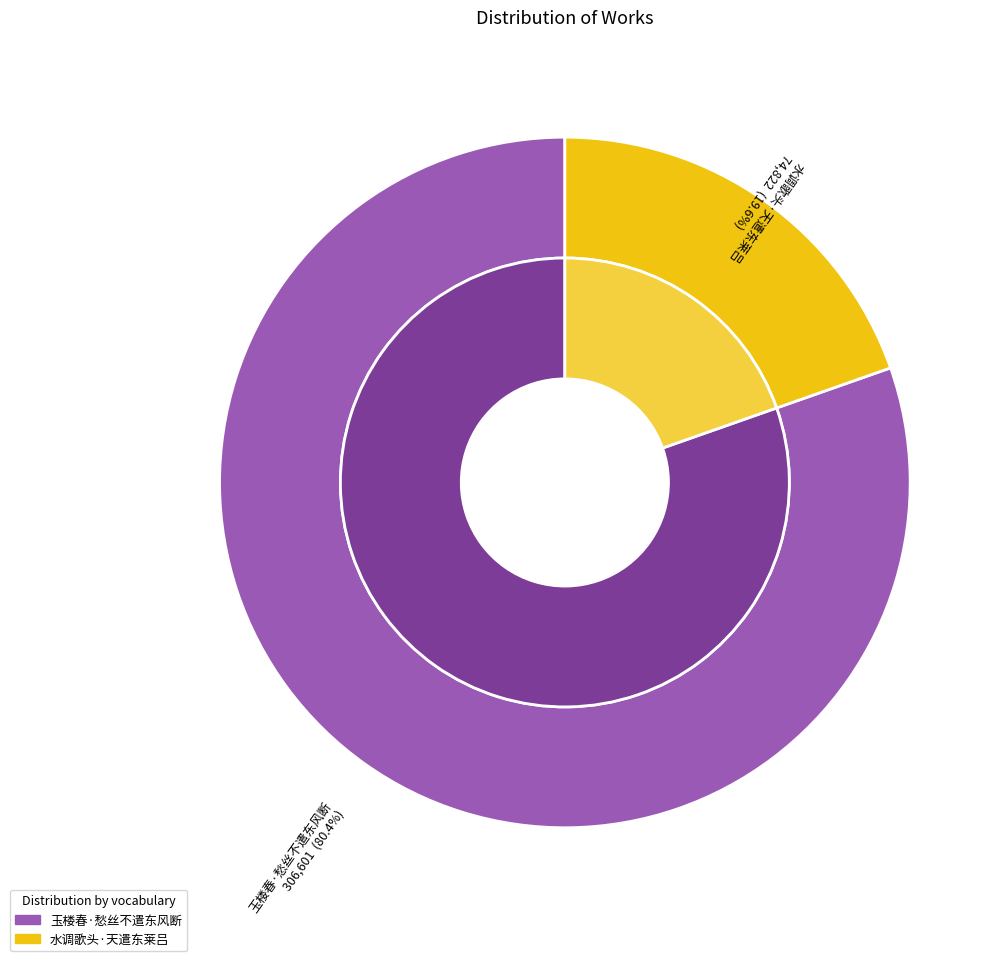

Which has a higher value, 玉楼春·愁丝不遣东风断 or 水调歌头·天遣东莱吕?

玉楼春·愁丝不遣东风断